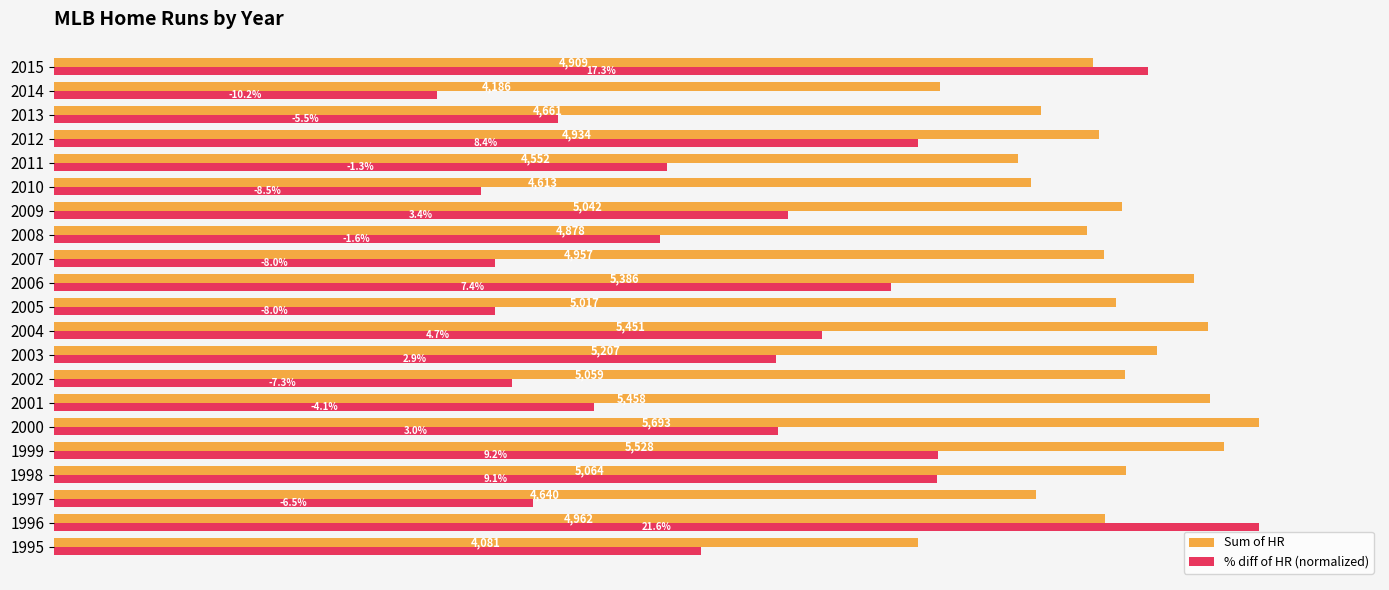

What are all the series names shown in the legend?

Sum of HR, % diff of HR (normalized)